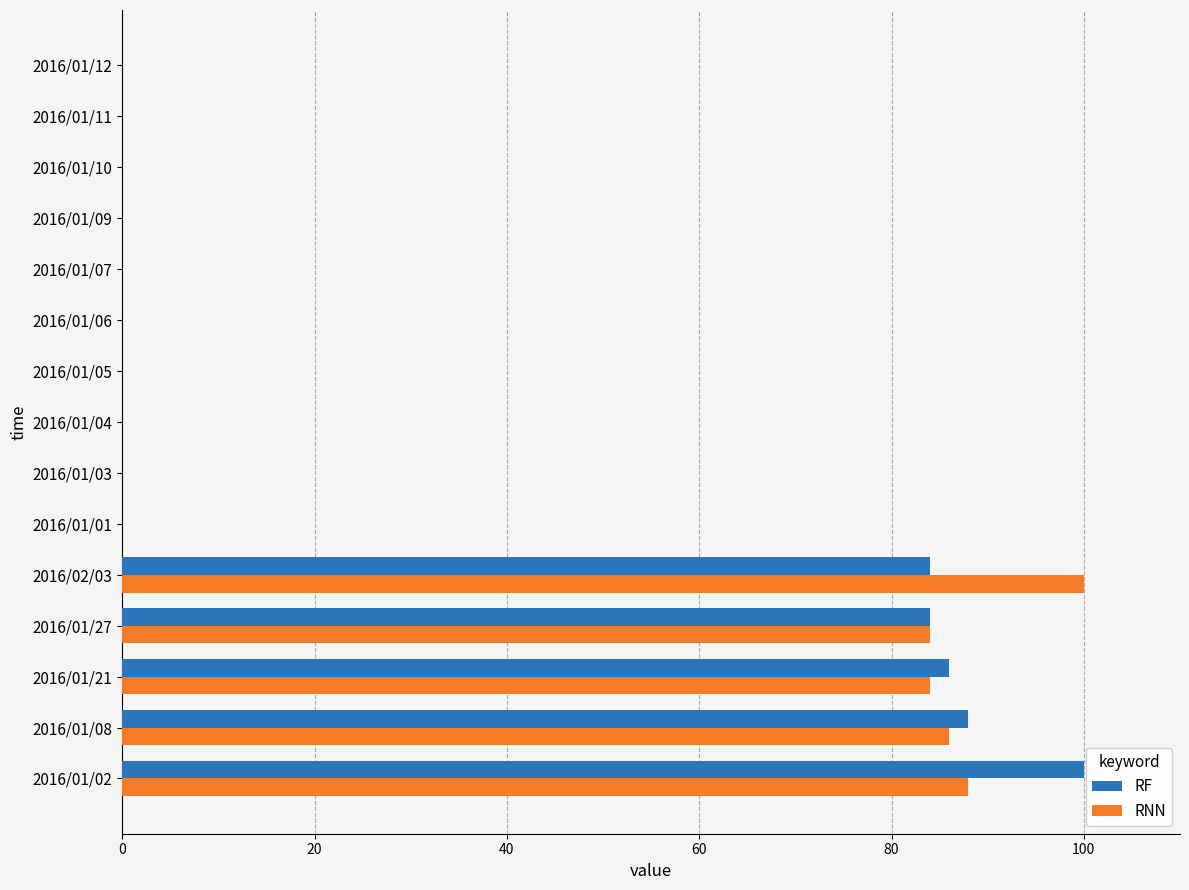

The RF series shows 0 at 2016/01/12. True or false?

True